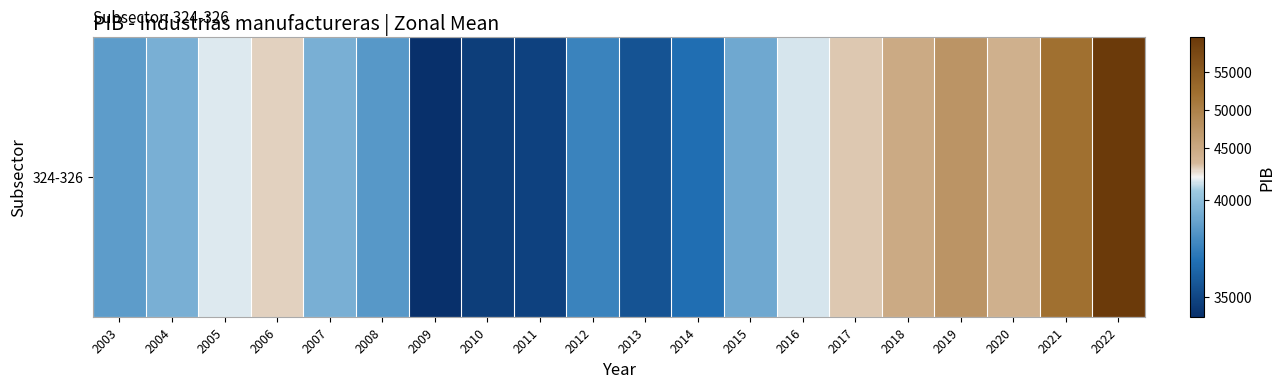

What is the average value?

41167.9